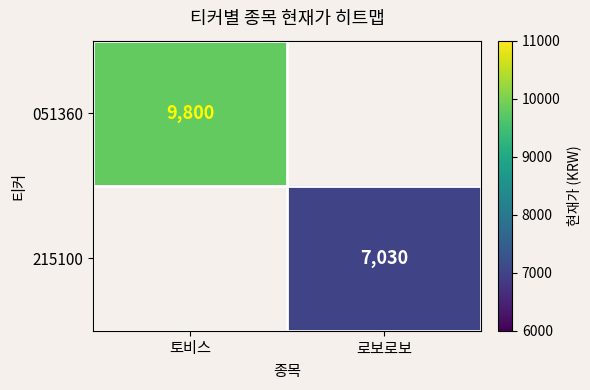

The value of 051360 at 토비스 is 9800. True or false?

True